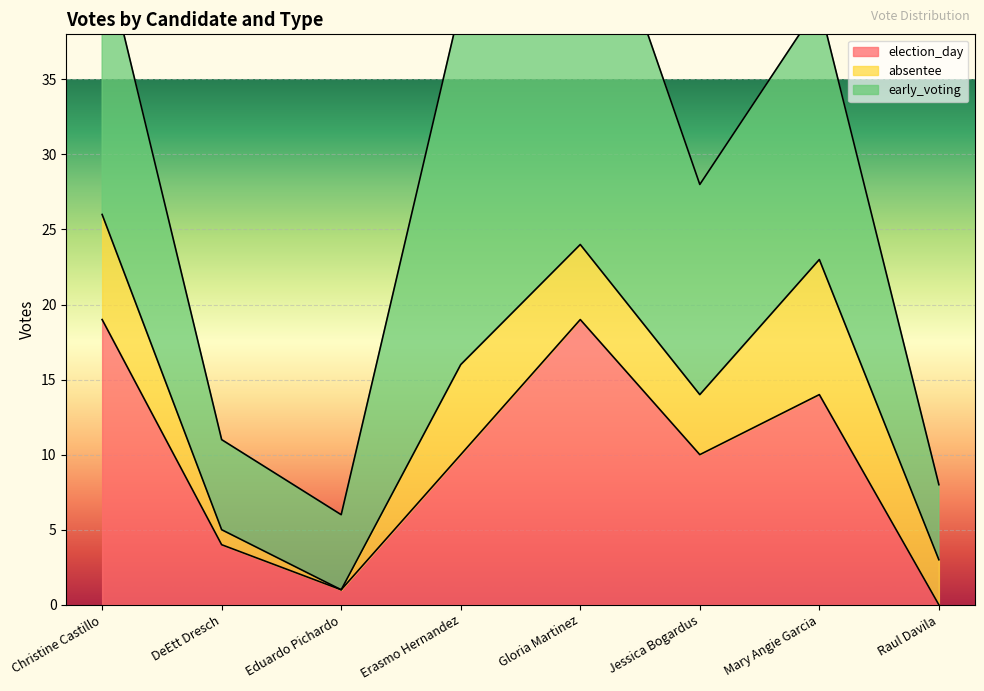

Which has a higher value, Raul Davila or Mary Angie Garcia?

Mary Angie Garcia